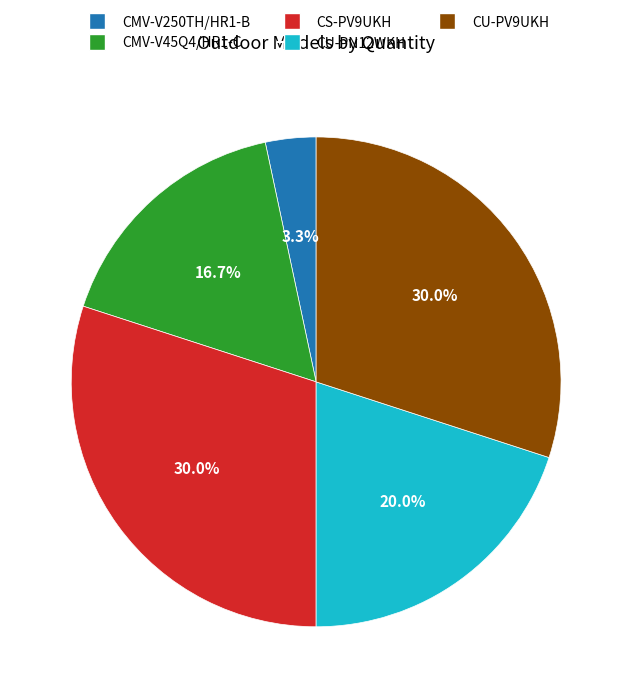

What is the total percentage of CMV-V250TH/HR1-B and CU-PV9UKH?

33.3%